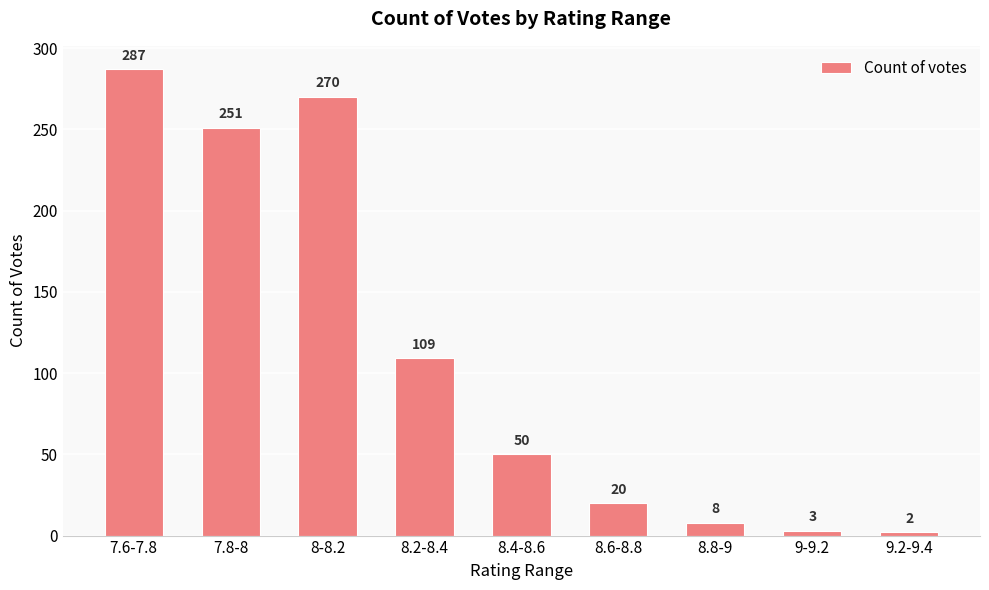

What is the difference between the values at 9.2-9.4 and 8.2-8.4?

107